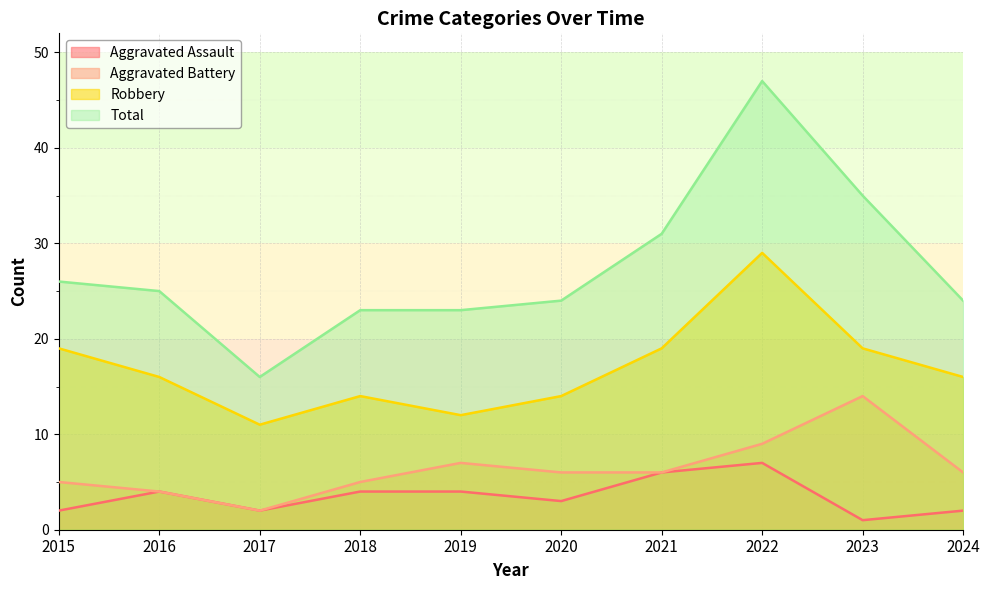

In Aggravated Assault, how many points are lower than both neighbors (excluding endpoints)?

3